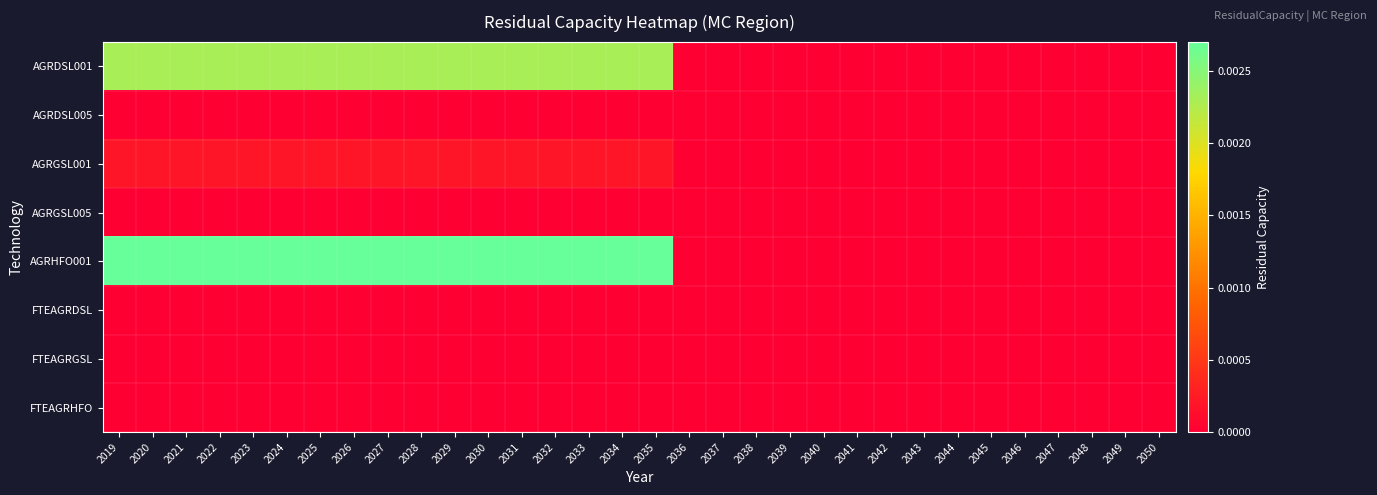

At 2045, list the series in order from largest to smallest.

AGRDSL001, AGRDSL005, AGRGSL001, AGRGSL005, AGRHFO001, FTEAGRDSL, FTEAGRGSL, FTEAGRHFO